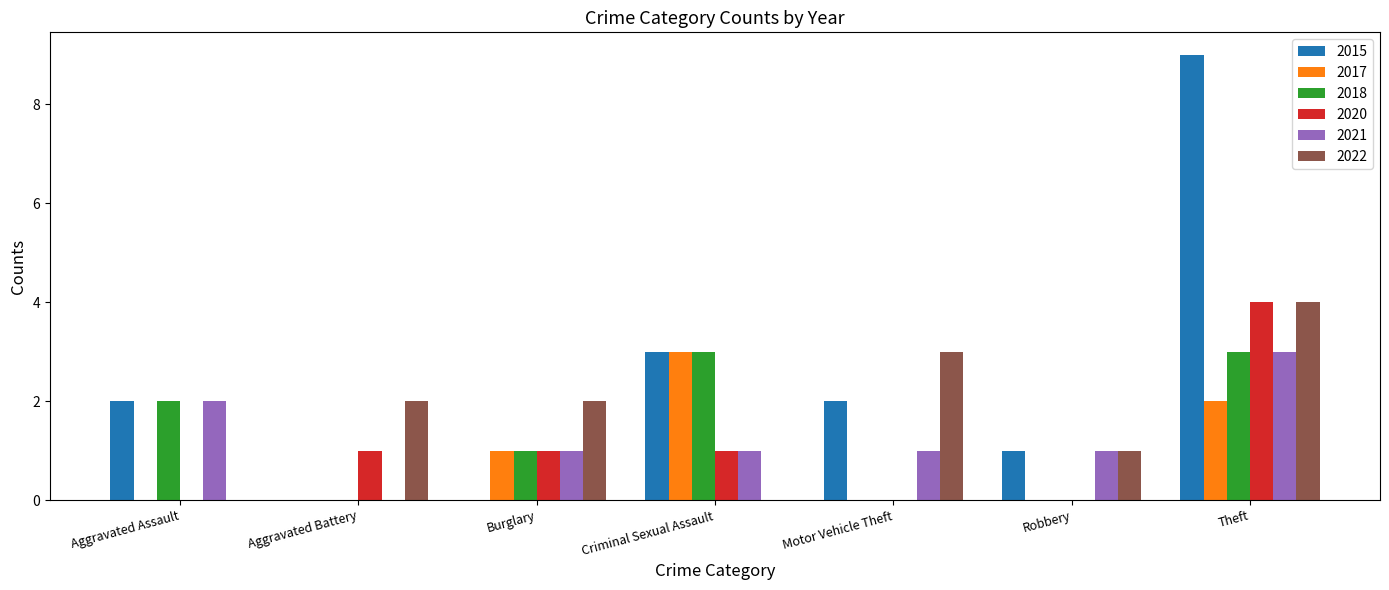

What value does the 2015 series have at Robbery?

1